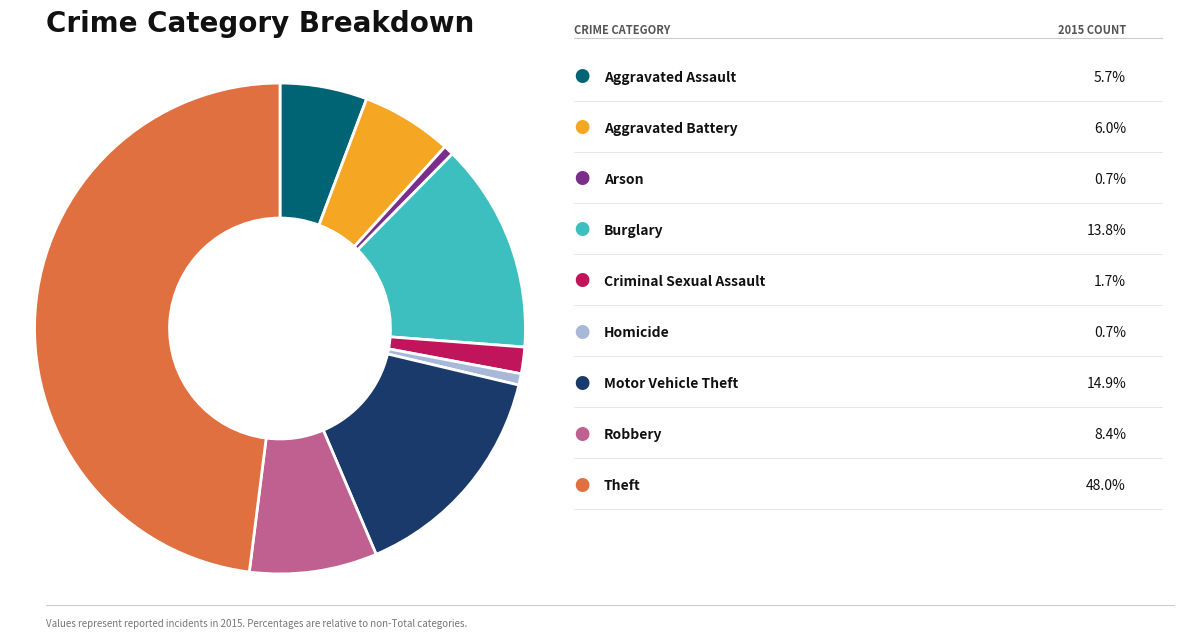

Is there any slice that represents more than half of the pie?

No